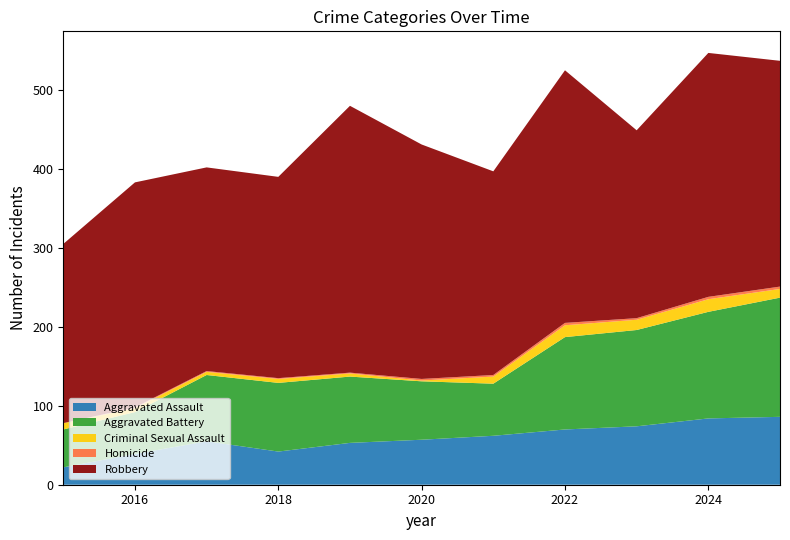

Reading left to right, list all the values displayed in this chart.

Aggravated Assault: 2015=22	2016=39	2017=55	2018=42	2019=53	2020=57	2021=62	2022=70	2023=74	2024=84	2025=86
Aggravated Battery: 2015=48	2016=53	2017=84	2018=87	2019=84	2020=74	2021=66	2022=117	2023=122	2024=135	2025=151
Criminal Sexual Assault: 2015=8	2016=5	2017=4	2018=5	2019=4	2020=1	2021=9	2022=15	2023=13	2024=16	2025=11
Homicide: 2015=0	2016=1	2017=1	2018=1	2019=1	2020=2	2021=2	2022=3	2023=2	2024=3	2025=3
Robbery: 2015=227	2016=285	2017=258	2018=255	2019=338	2020=297	2021=258	2022=320	2023=238	2024=309	2025=286